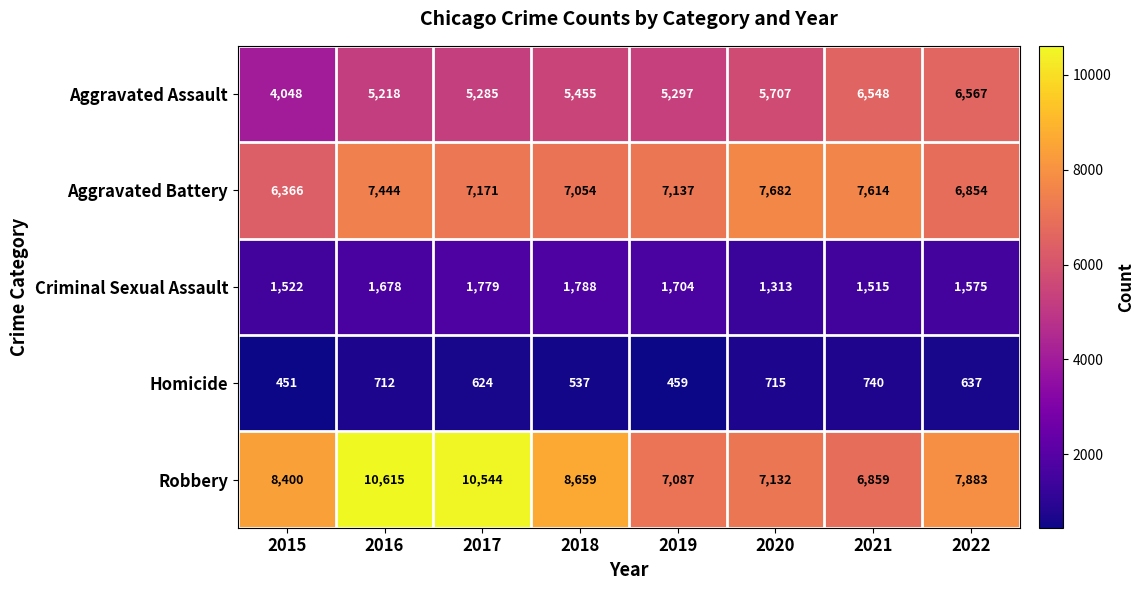

The value of Aggravated Battery at 2020 is 7682. True or false?

True